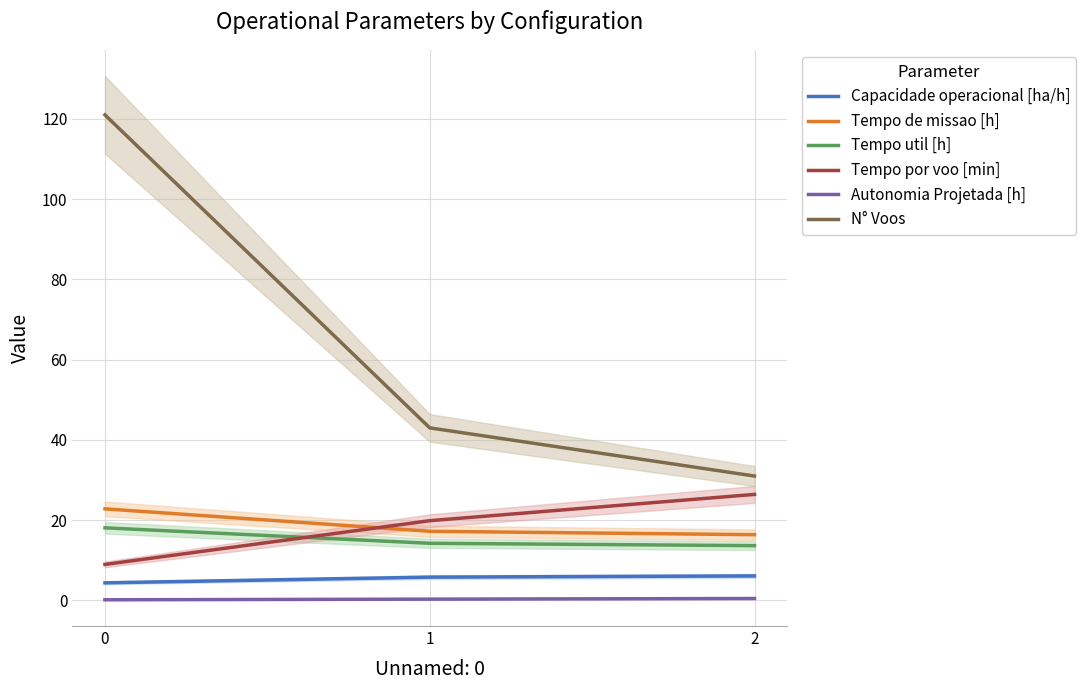

Between 2 and 1, which is larger?

2